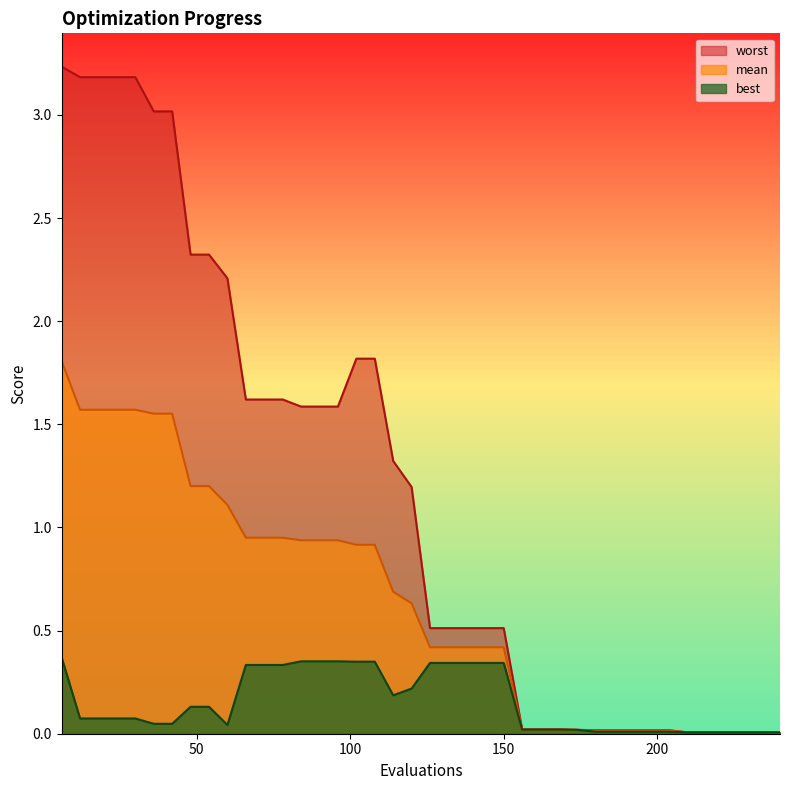

What is the spread (max minus min) of values at 120?

1.0